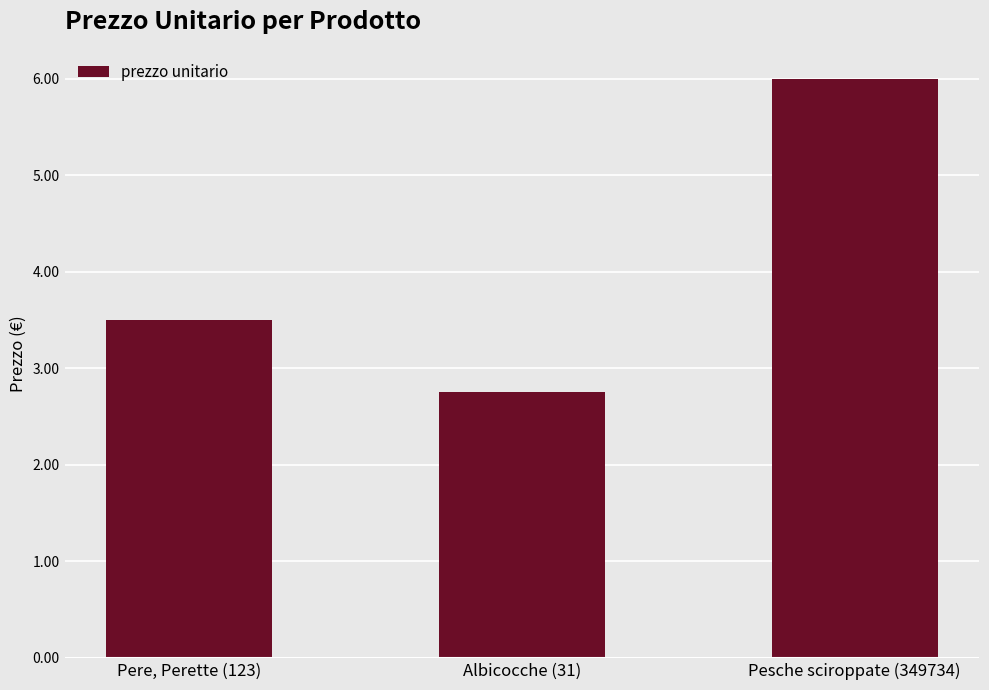

What is the label of the 1st bar from the right?

Pesche sciroppate (349734)